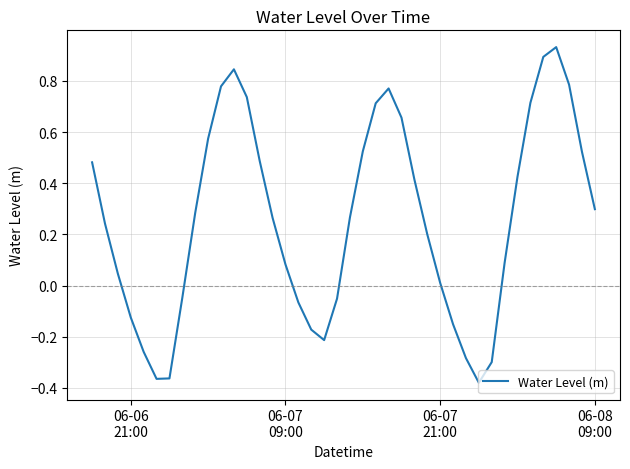

Reading left to right, transcribe all the data shown in this chart.

0.5	0.2	0.0	-0.1	-0.3	-0.4	-0.4	-0.0	0.3	0.6	0.8	0.8	0.7	0.5	0.3	0.1	-0.1	-0.2	-0.2	-0.1	0.3	0.5	0.7	0.8	0.7	0.4	0.2	0.0	-0.2	-0.3	-0.4	-0.3	0.1	0.4	0.7	0.9	0.9	0.8	0.5	0.3